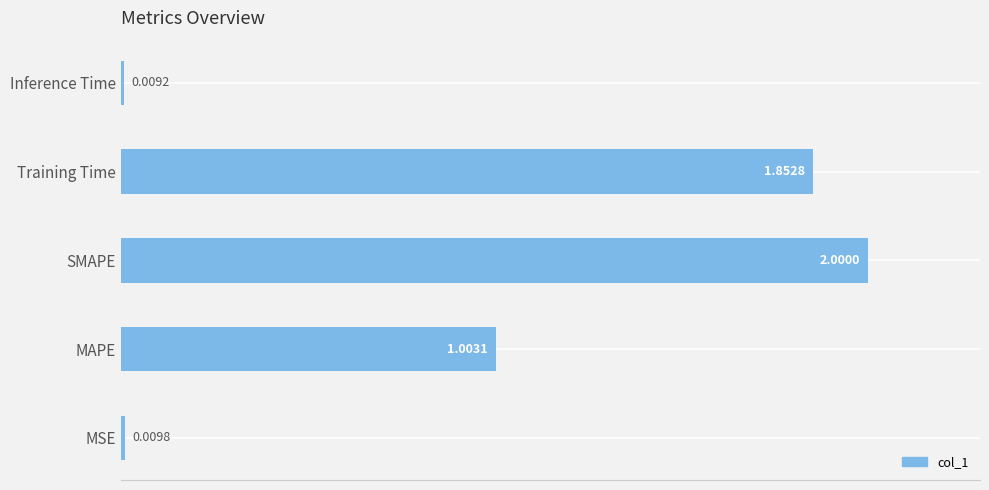

What is the difference between the second highest and minimum values?

1.8